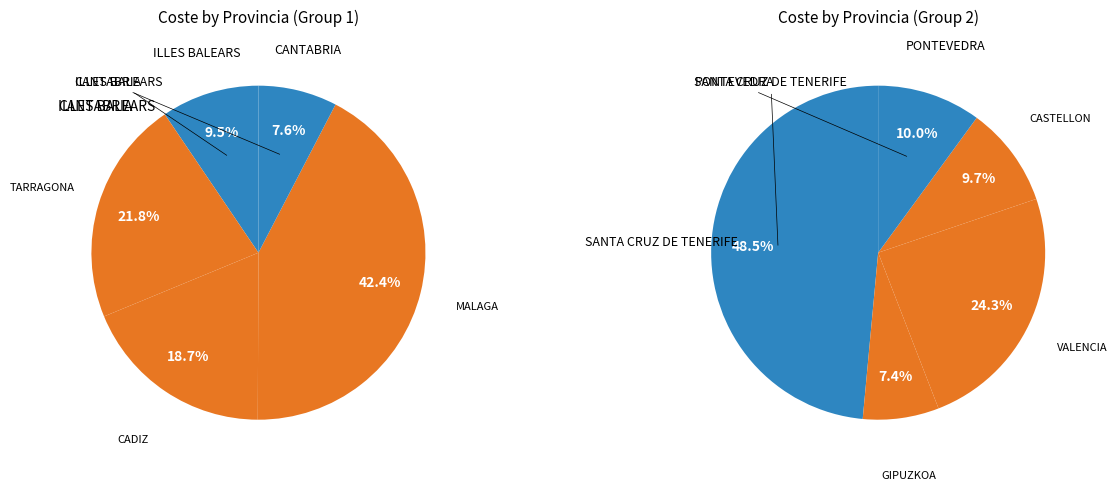

What is the change in value from CANTABRIA to PONTEVEDRA?

+1342